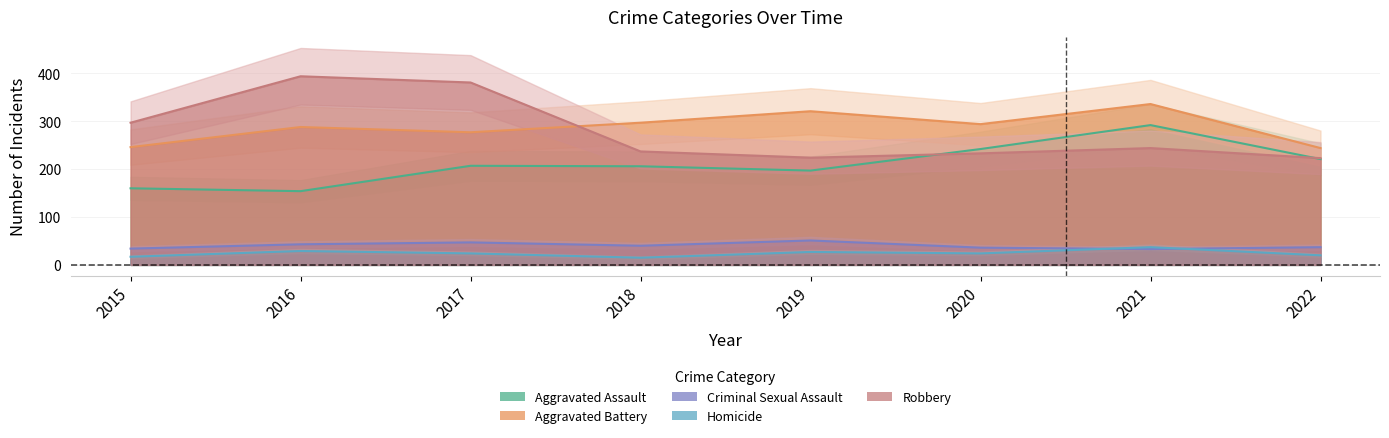

In Criminal Sexual Assault, how many points are lower than both neighbors (excluding endpoints)?

2